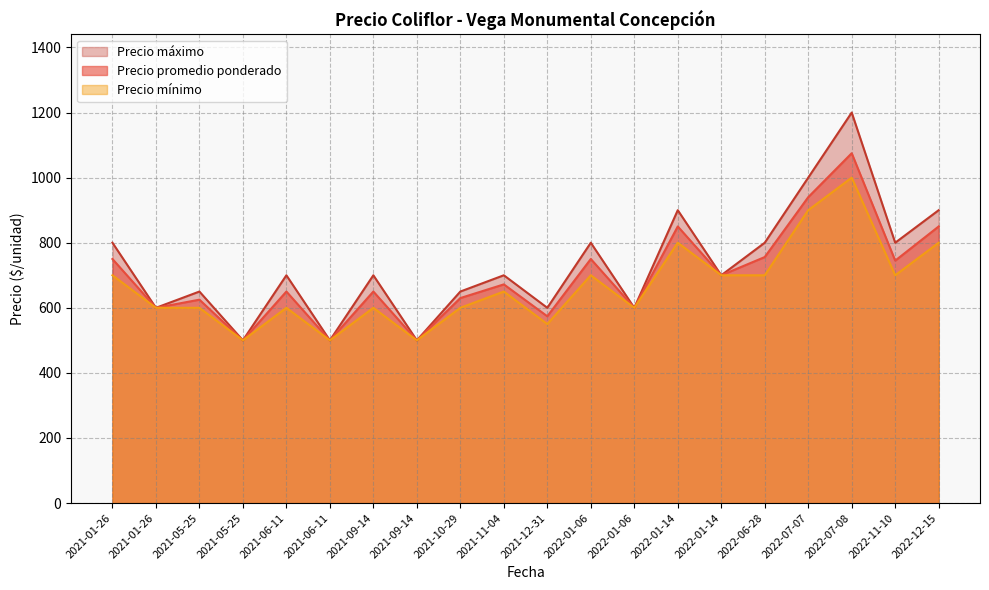

What is the maximum value for Precio promedio ponderado?

1075